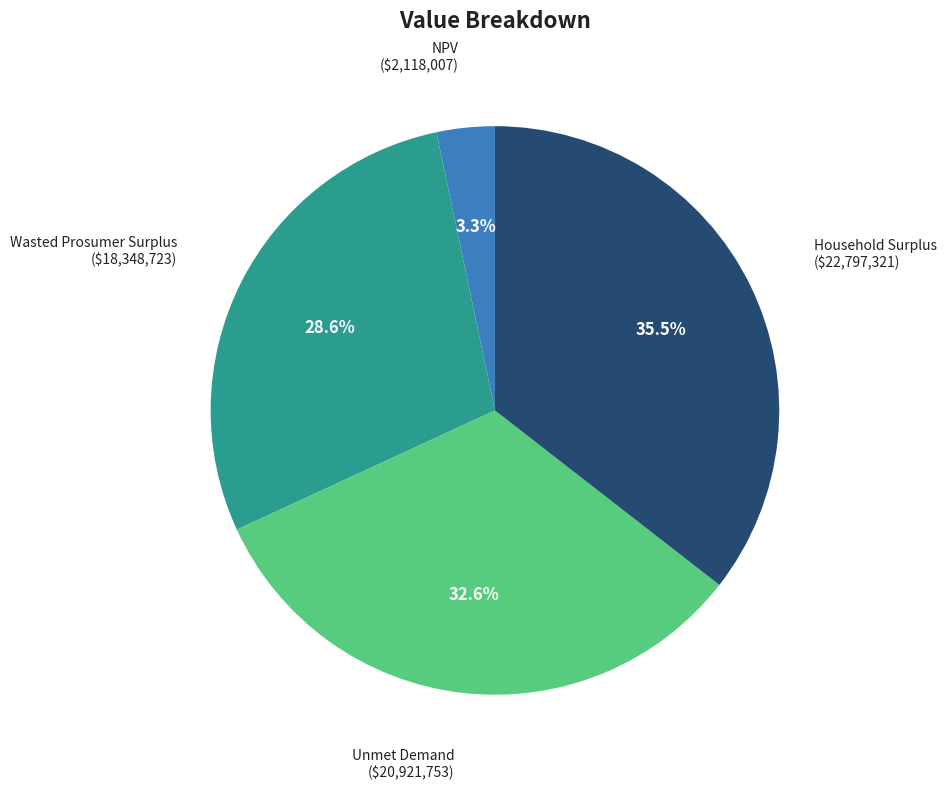

Rank the categories by value from highest to lowest.

Household Surplus, Unmet Demand, Wasted Prosumer Surplus, NPV